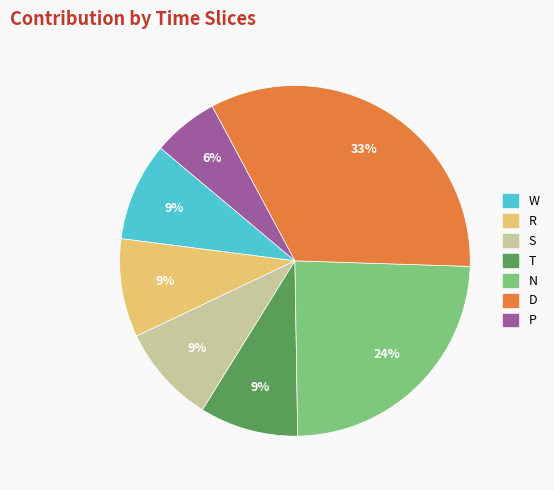

To the nearest percent, what is the combined percentage of W and D?

42%